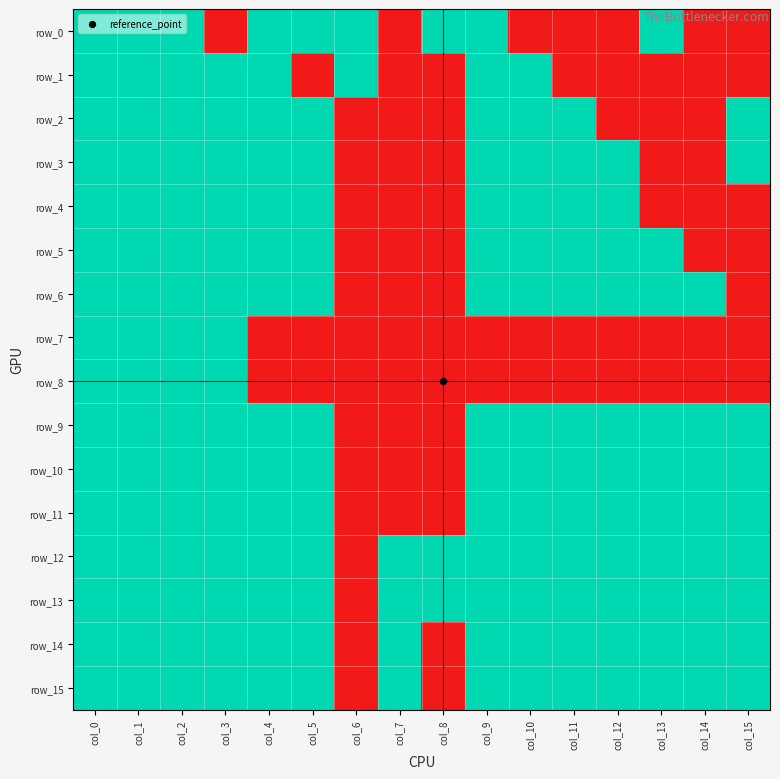

What is the maximum value shown in the chart?

1